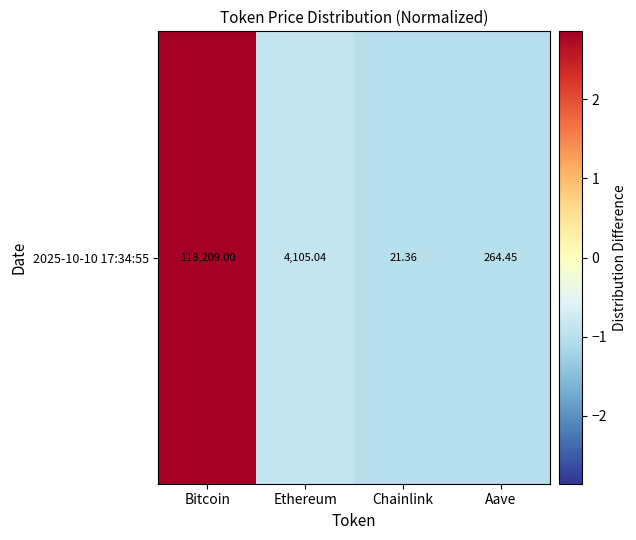

What is the smallest value displayed?

-1.0